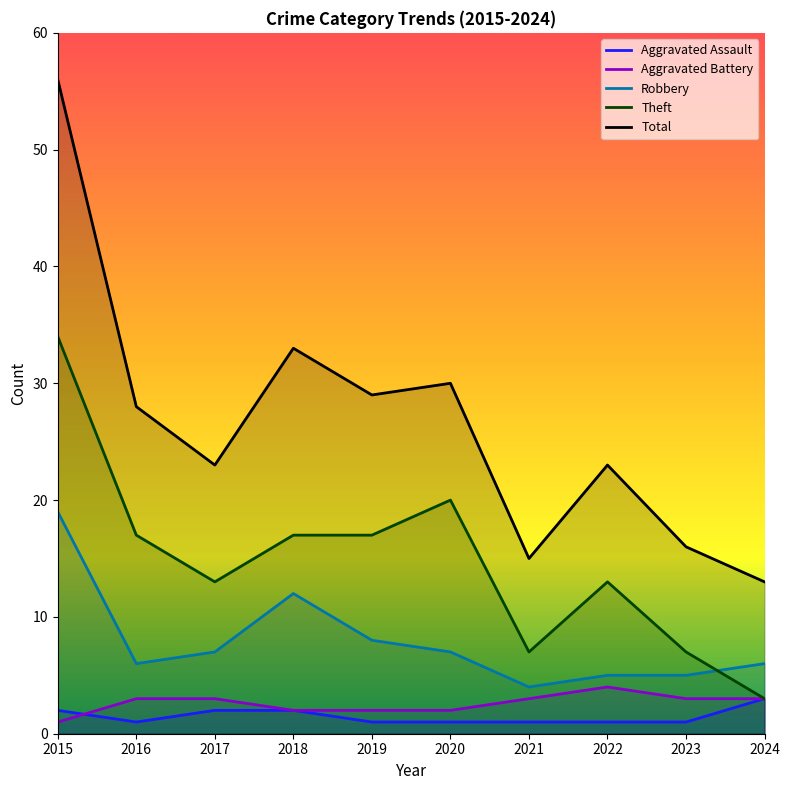

Does the chart display data point markers on the line(s)?

No